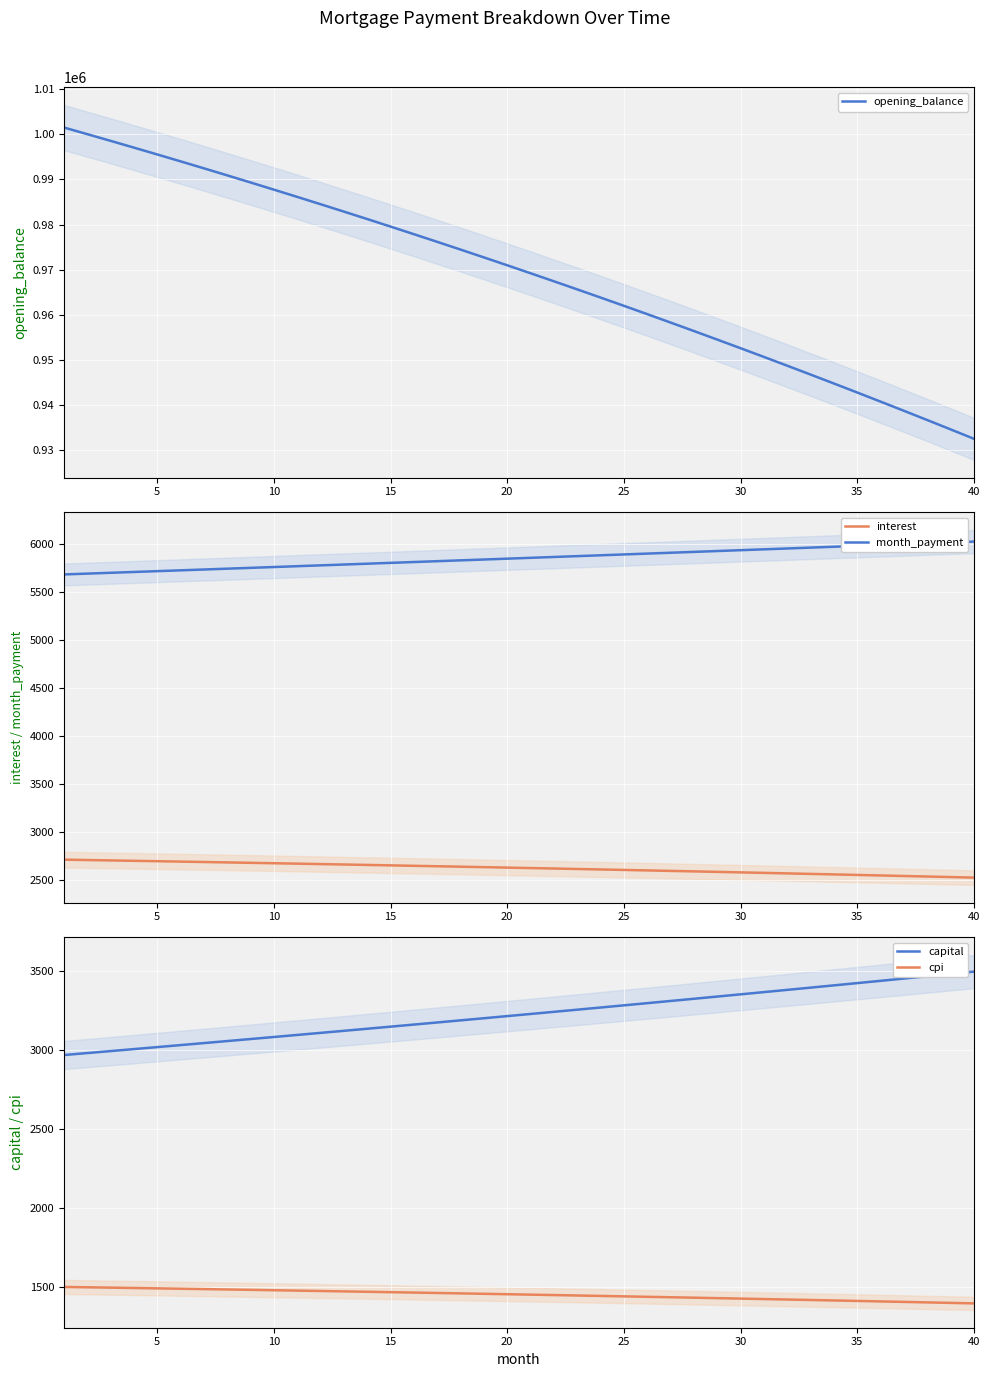

True or false: interest and month_payment cross at least once.

False